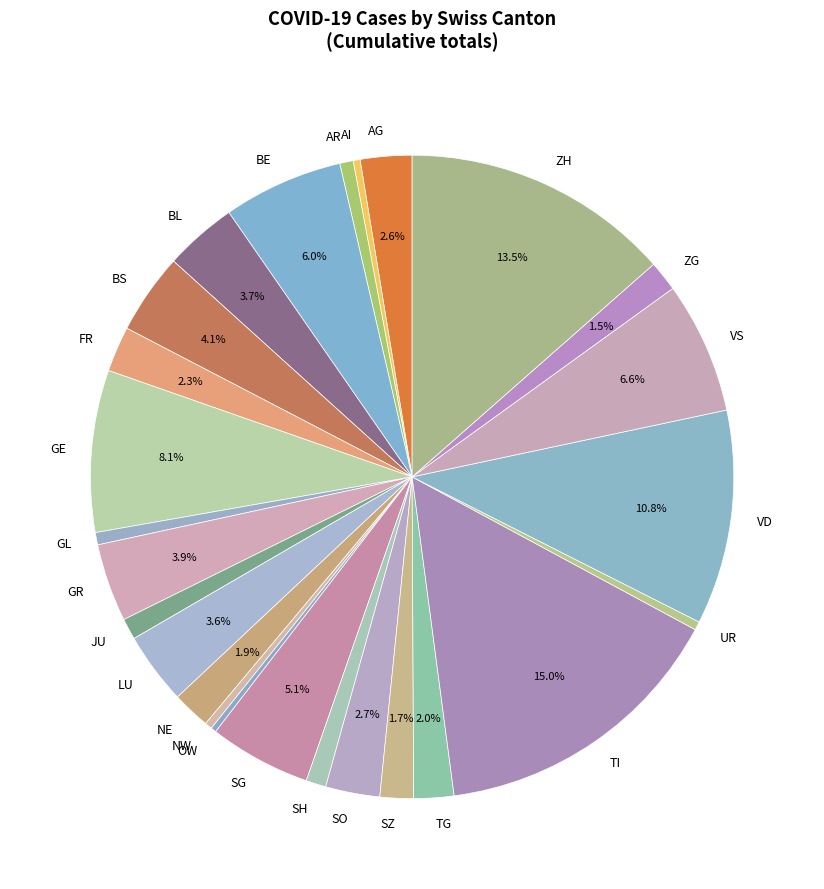

Is there a majority slice in this chart?

No